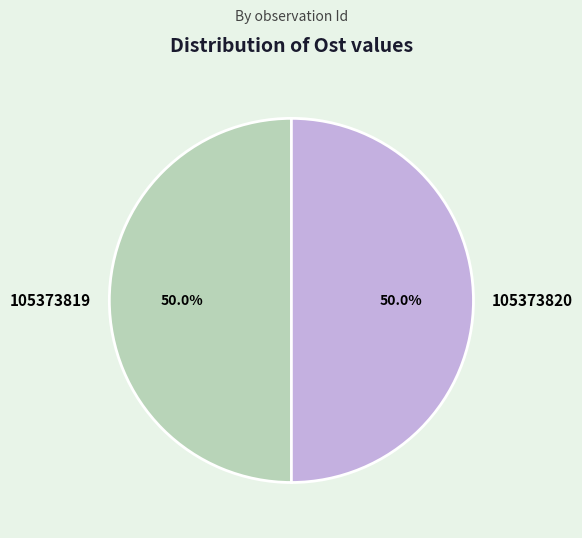

How much of the chart is everything except 105373819?

50.0%